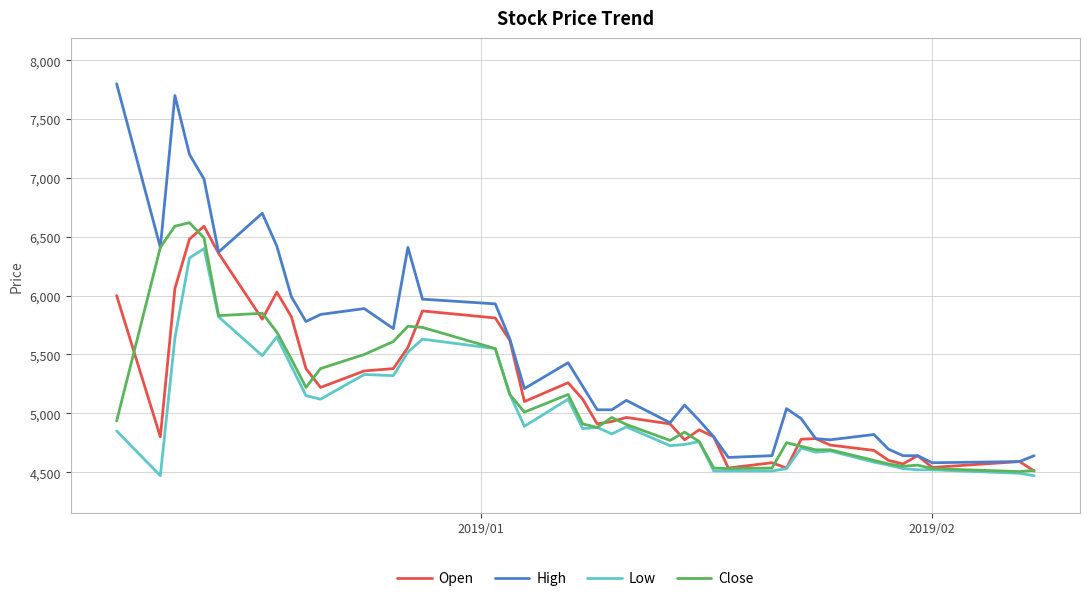

Which series has the widest spread of values?

High